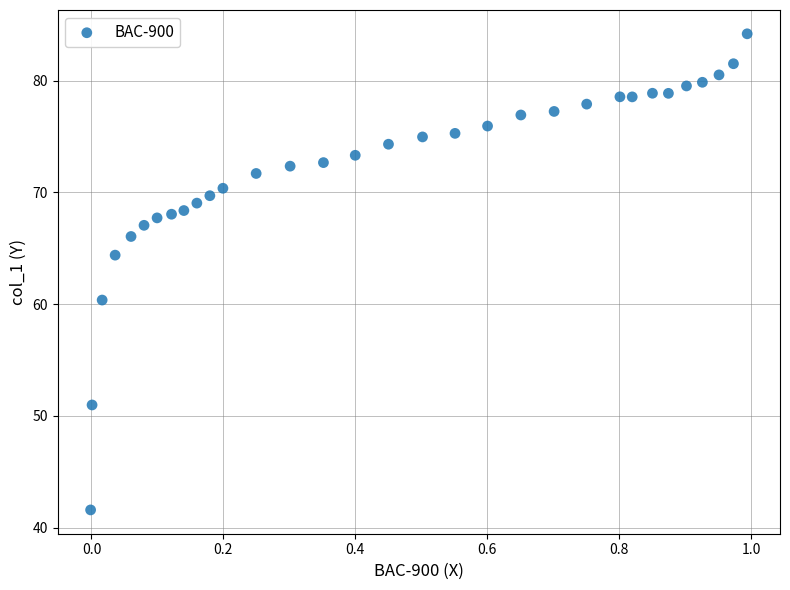

What Y value in the scatter plot is closest to 62?

60.4